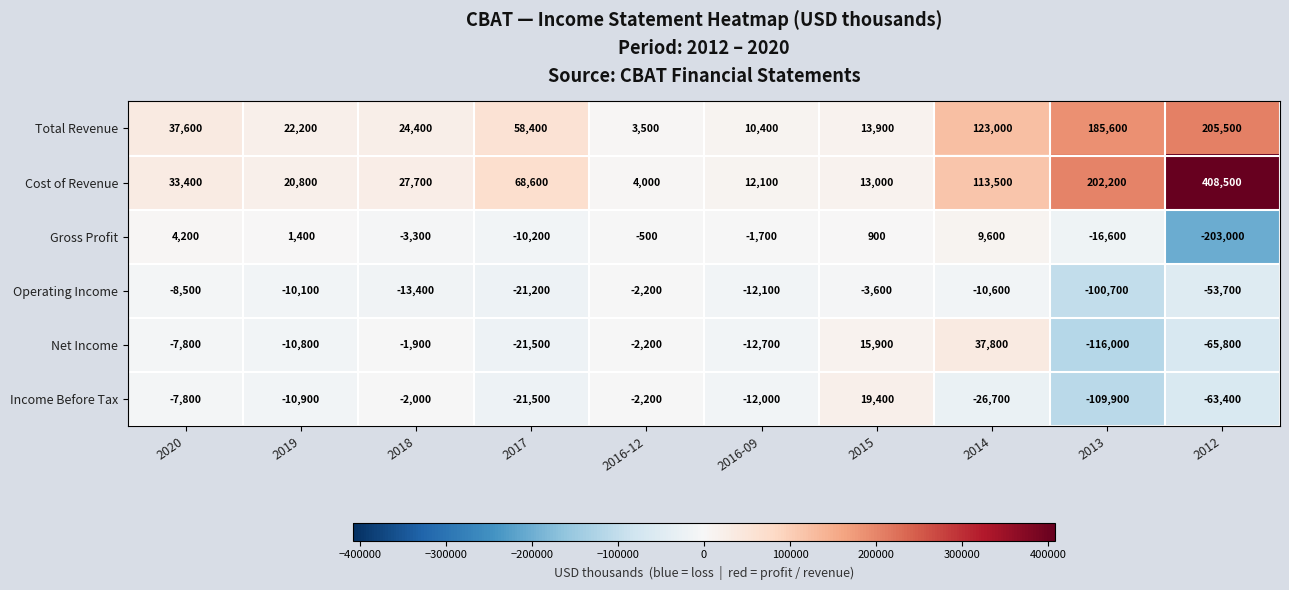

Which series has the widest spread of values?

Cost of Revenue